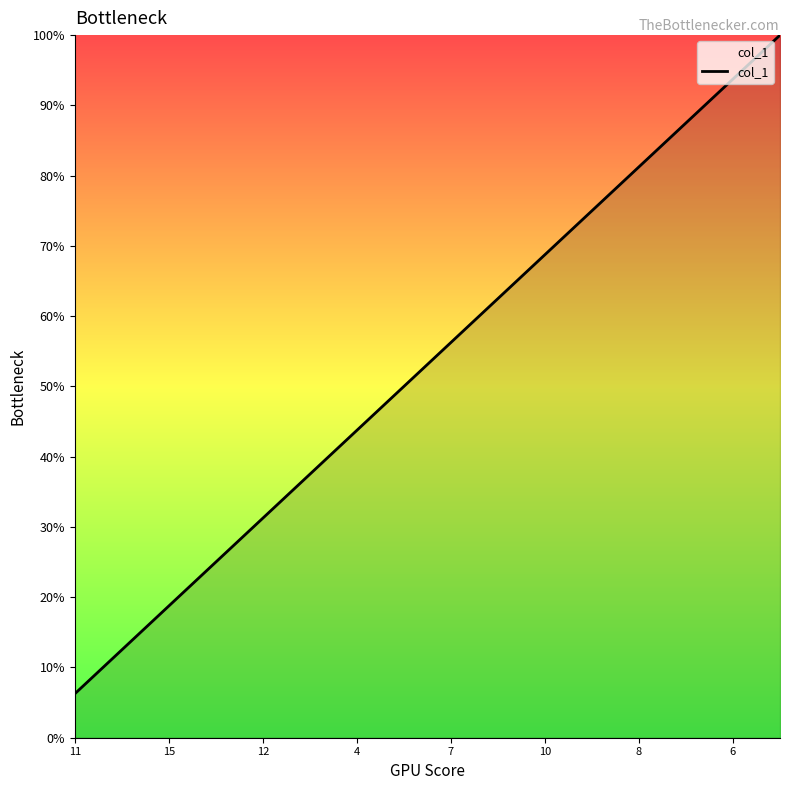

True or false: the data shows 90.7 at 7.

False